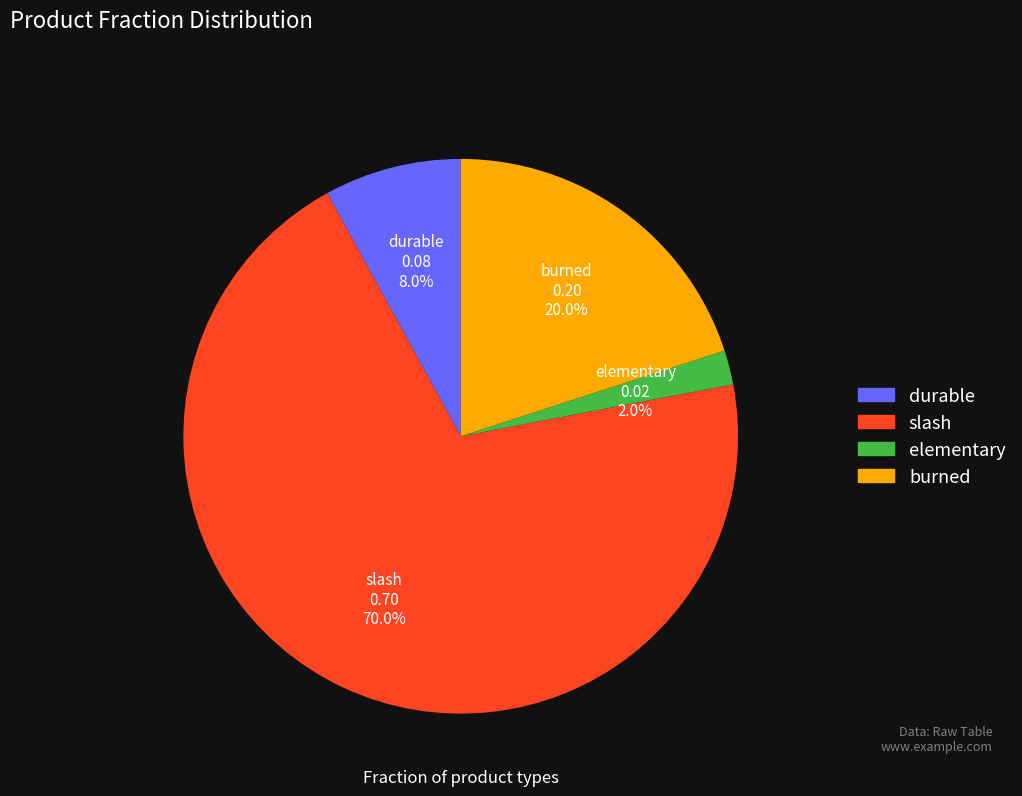

Which category has the biggest portion of the pie?

slash